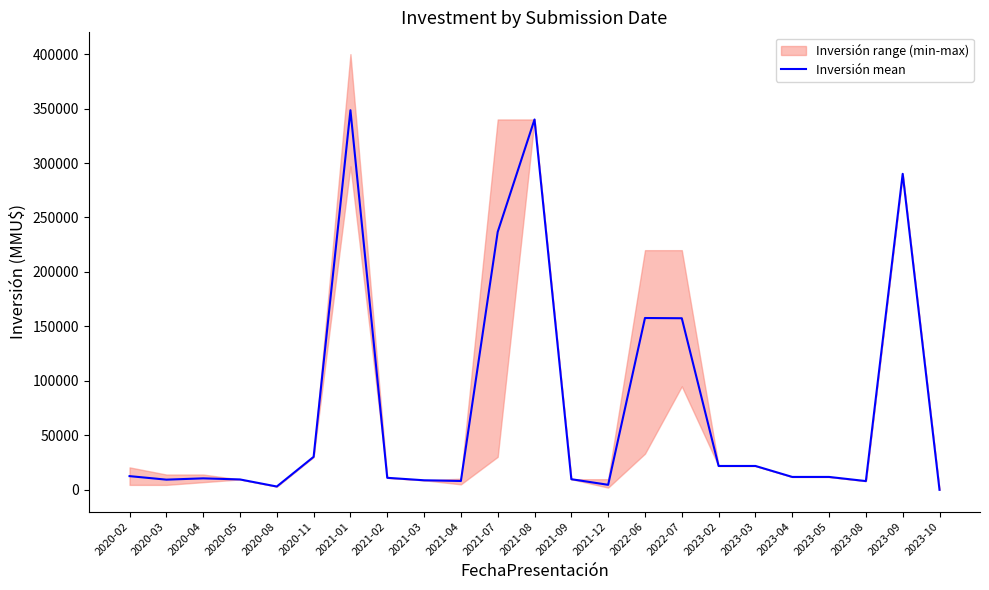

At which category does the data reach its first local valley?

2020-03